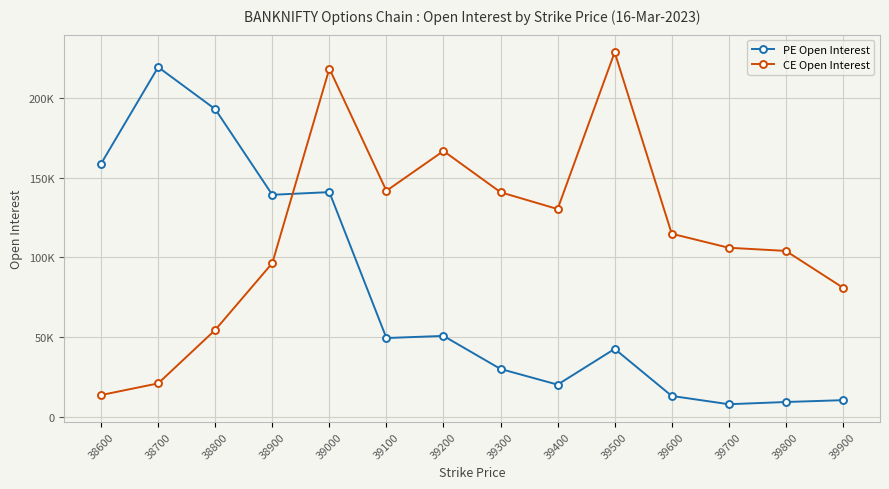

True or false: PE Open Interest and CE Open Interest intersect in this chart.

True